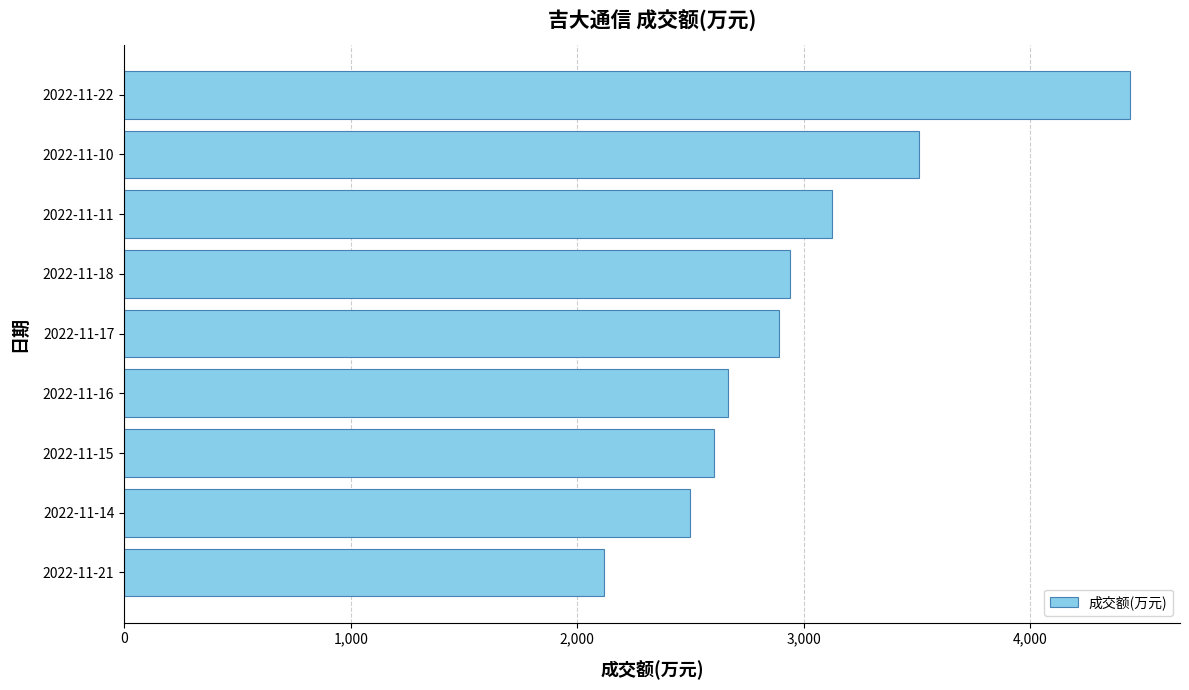

Where is the data nearest to the value 3277?

2022-11-11